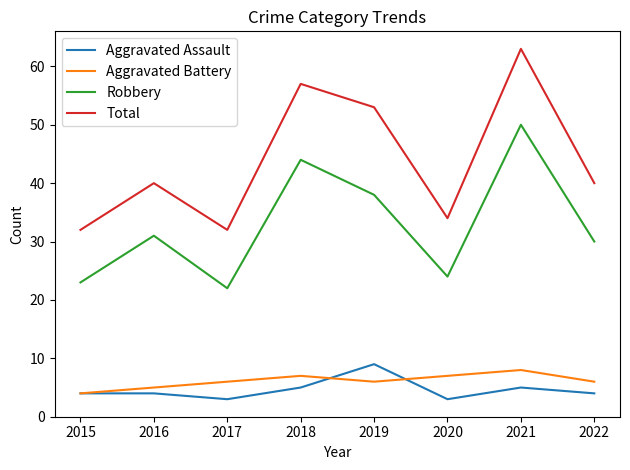

What are all the series names shown in the legend?

Aggravated Assault, Aggravated Battery, Robbery, Total